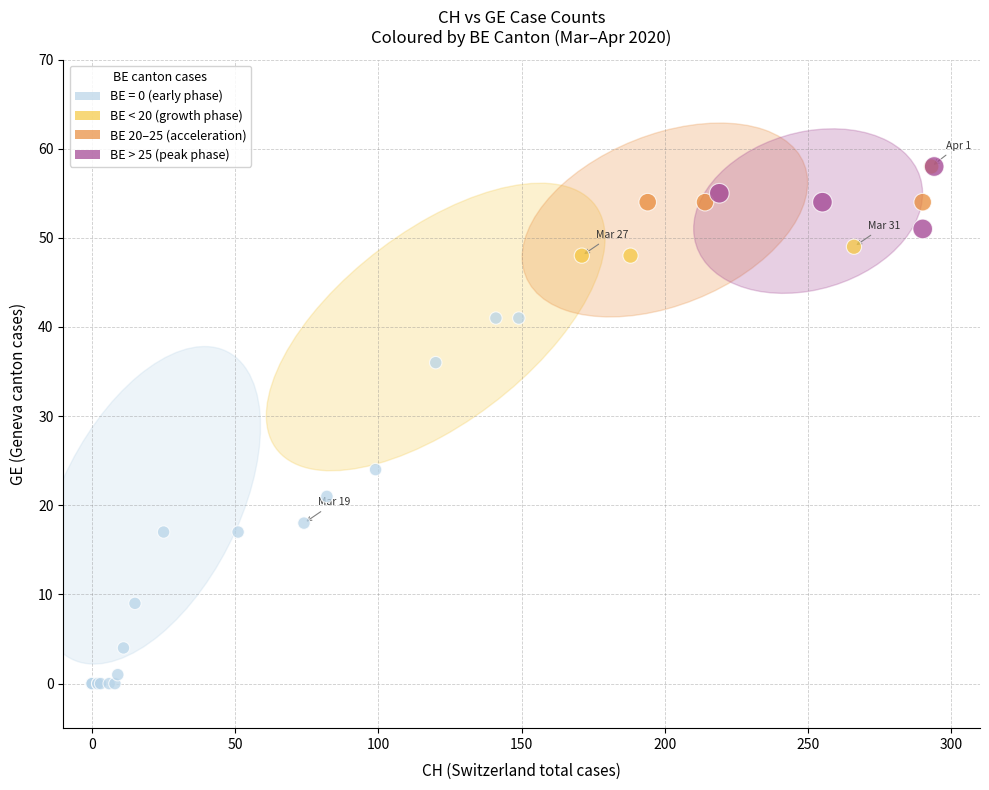

What Y value in the scatter plot is closest to 29?

24